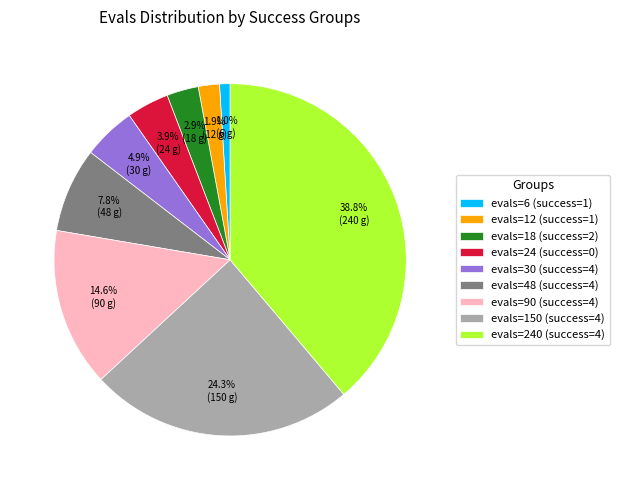

Between evals=12 (success=1) and evals=90 (success=4), which is larger?

evals=90 (success=4)